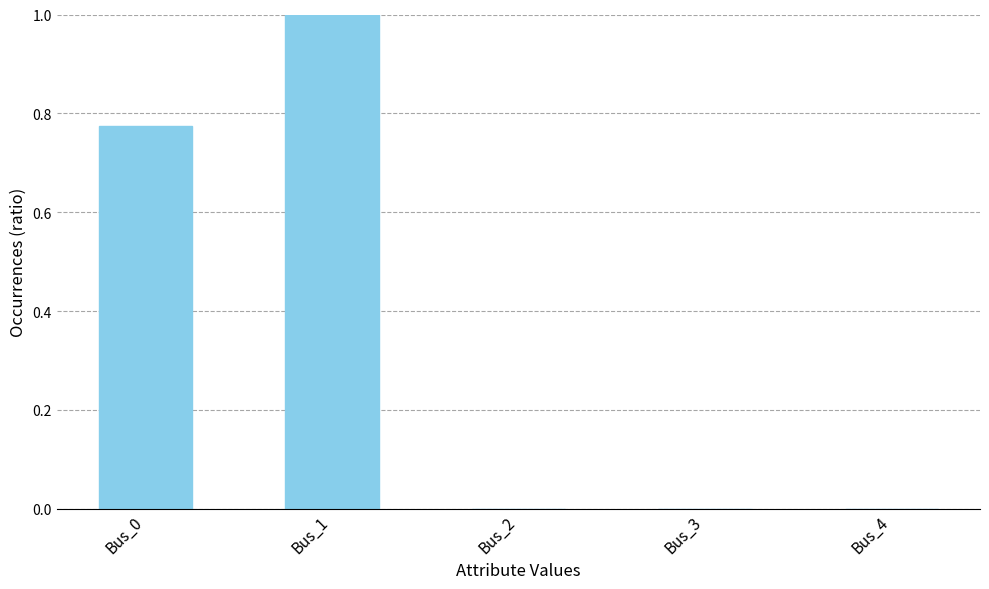

How many data points does each series have?

5